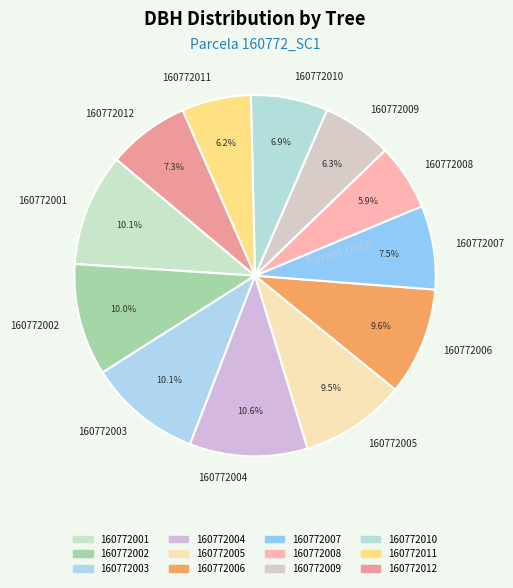

Does 160772007 account for over 50% of the chart?

No